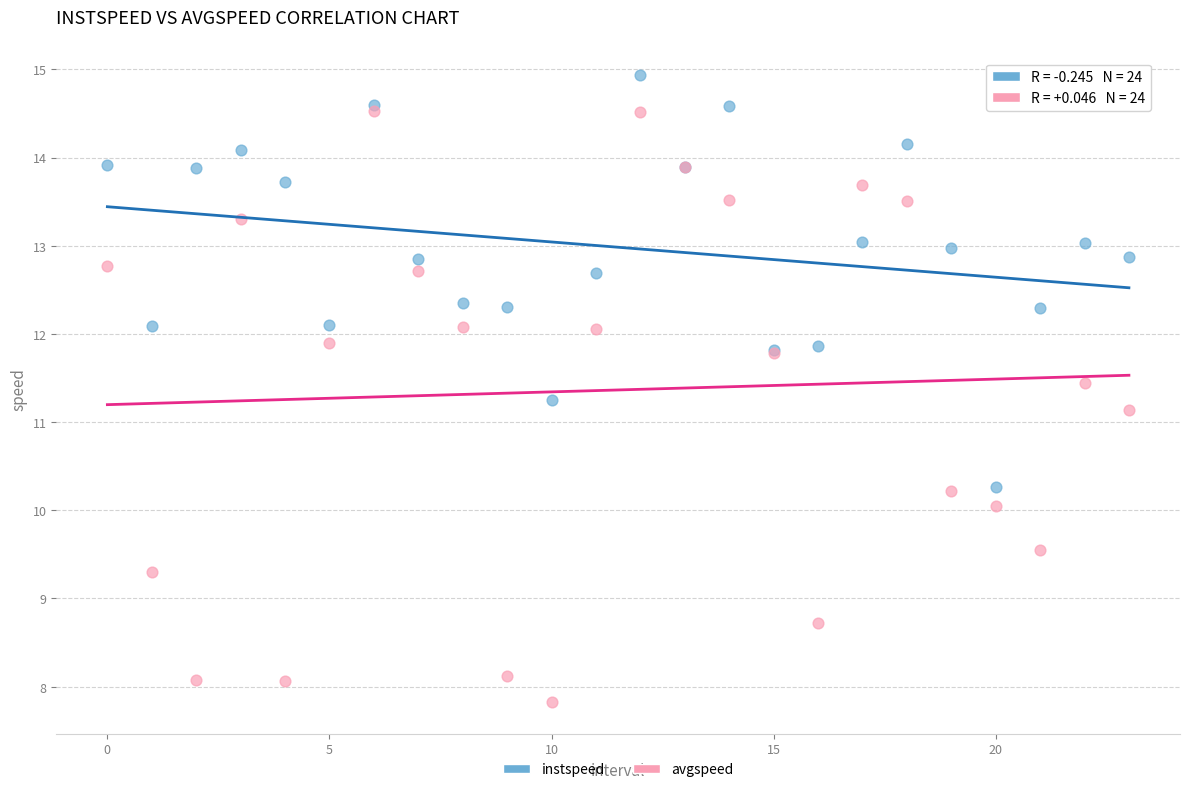

In the avgspeed series, what Y value is closest to 11?

11.1